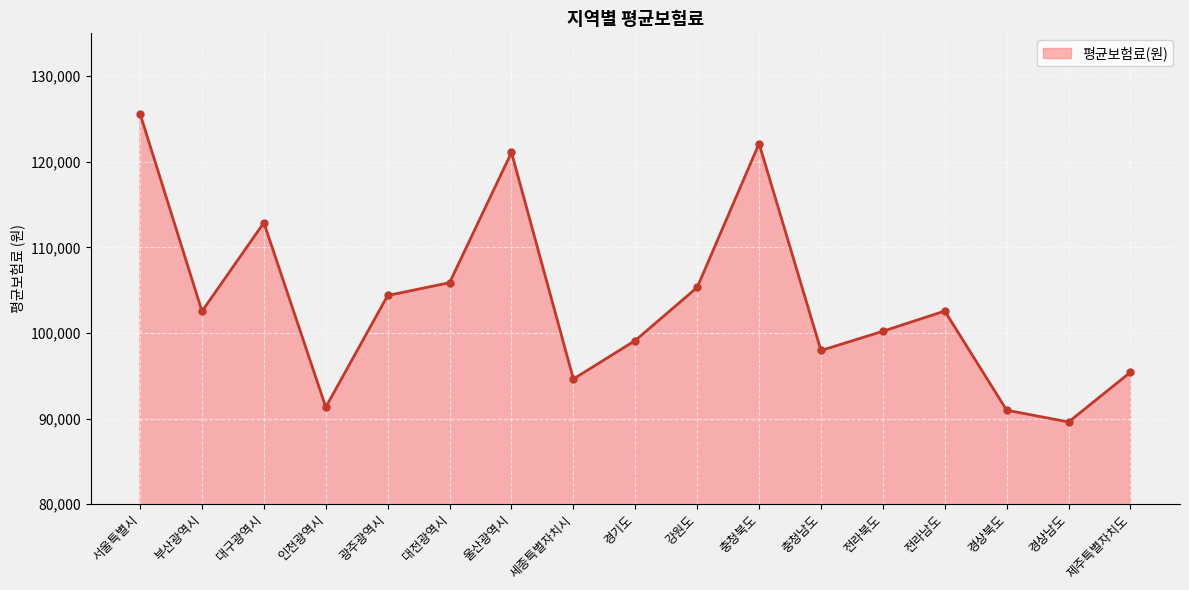

True or false: the data shows 161107 at 강원도.

False